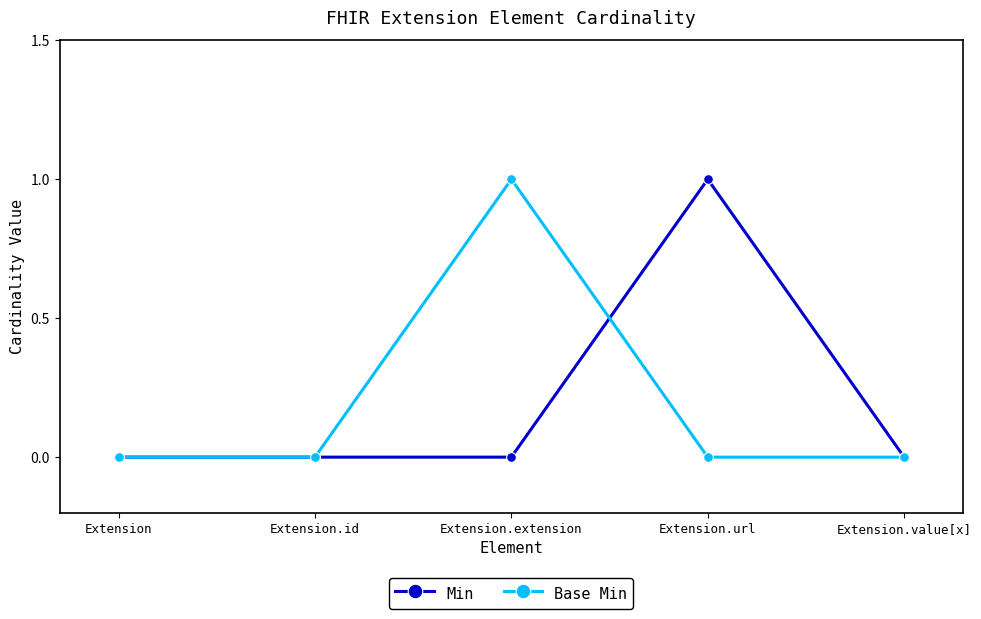

The Base Min series shows -1 at Extension.value[x]. True or false?

False